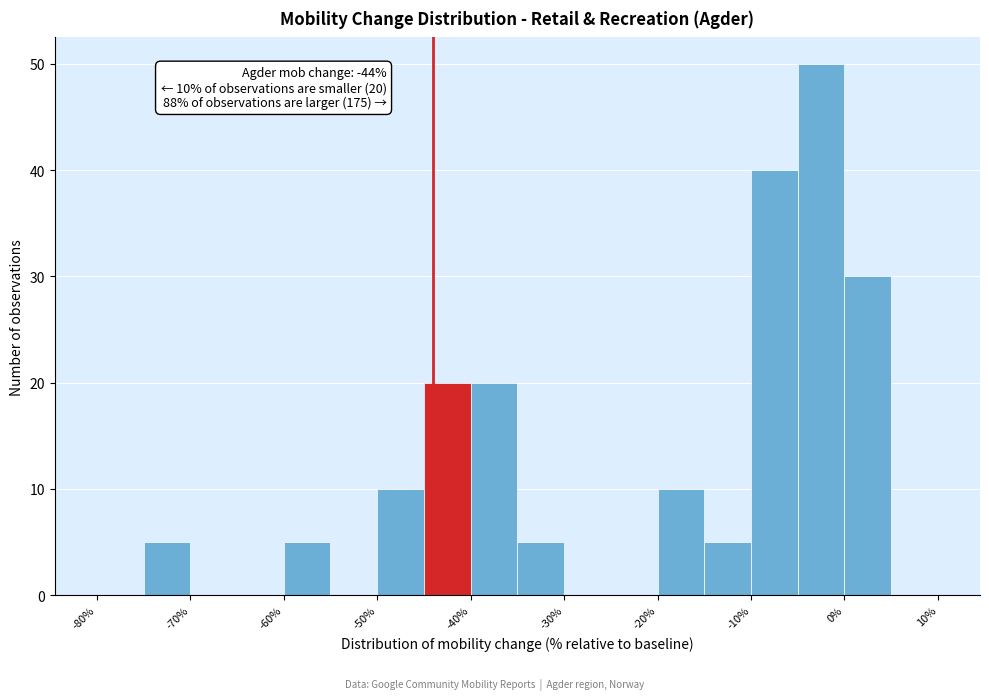

Over which range of the x-axis is the bar tallest?

-5 to 0